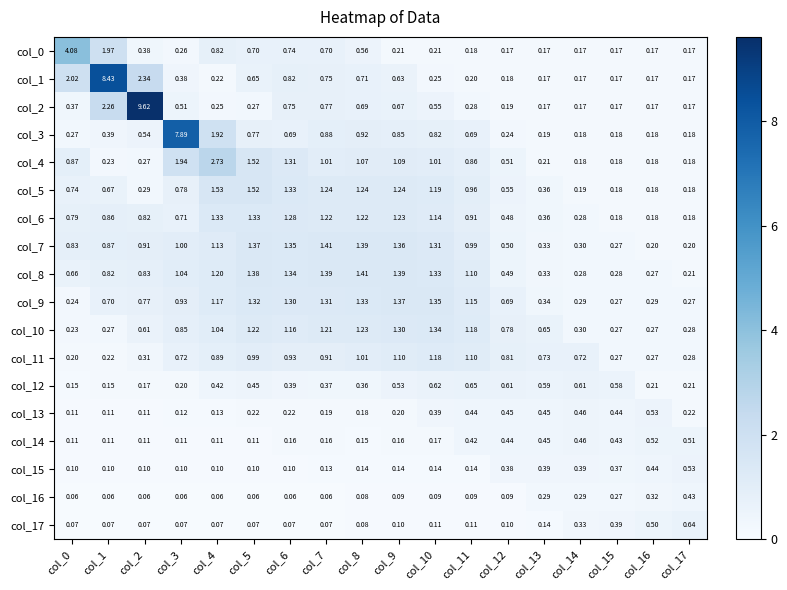

Is the value of col_1 at col_7 greater than the value of col_5 at col_12?

Yes